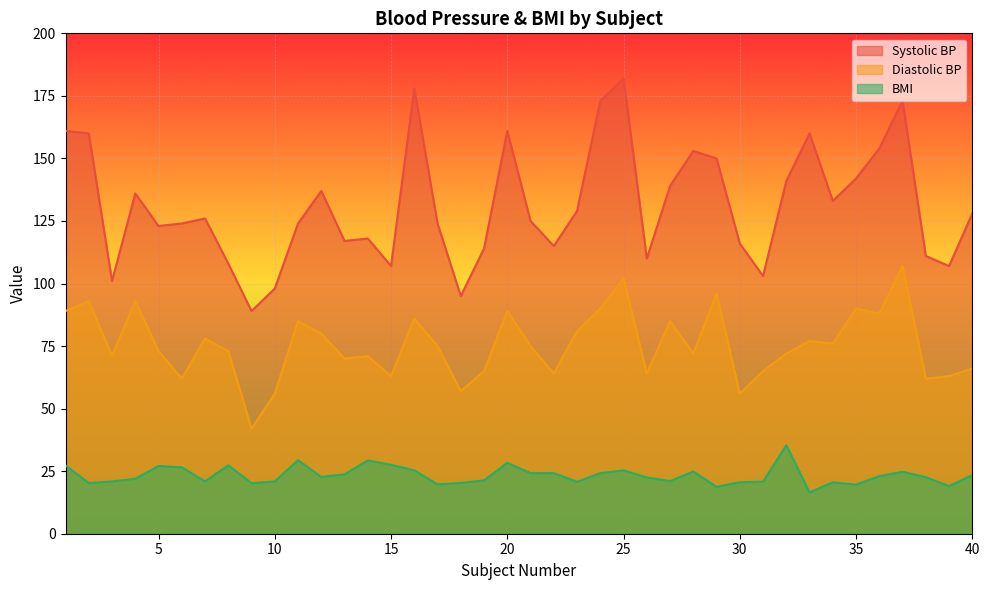

How many lines are shown in the chart?

3